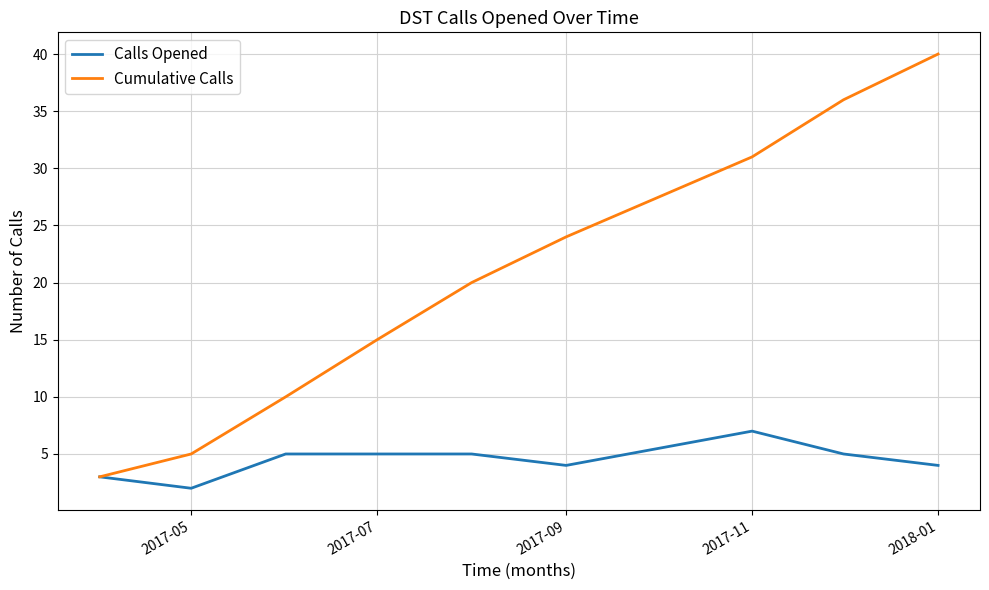

What are all the series names shown in the legend?

Calls Opened, Cumulative Calls